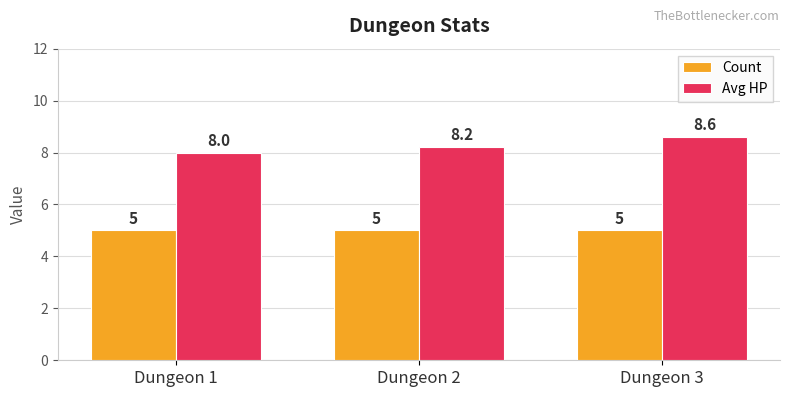

Which category has the lowest value in the Avg HP series?

Dungeon 1